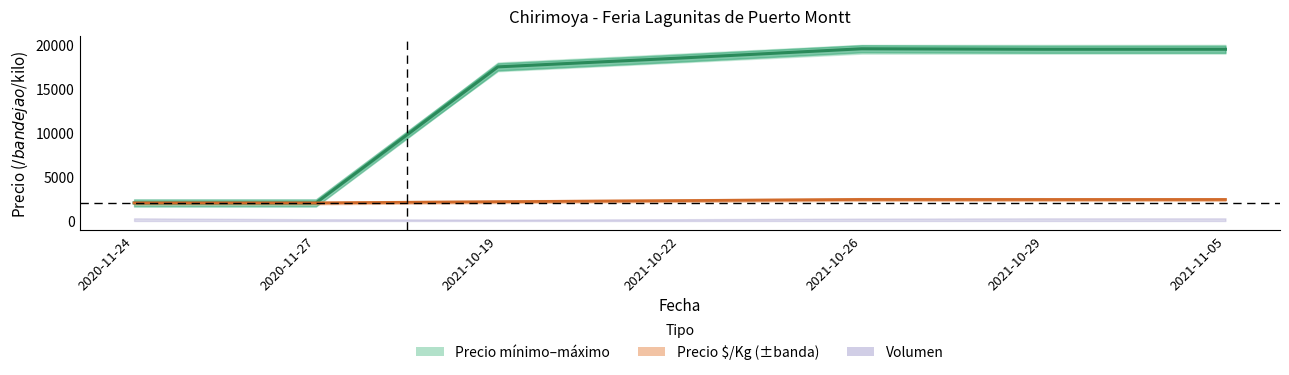

Which series has the largest total across all categories?

Precio maximo